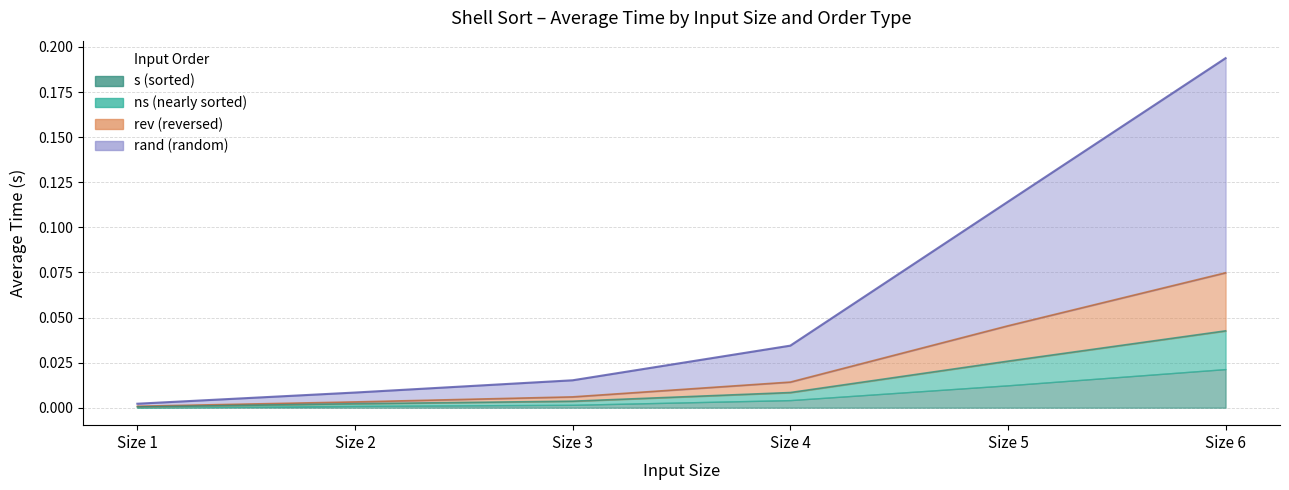

Which series has the widest spread of values?

rand